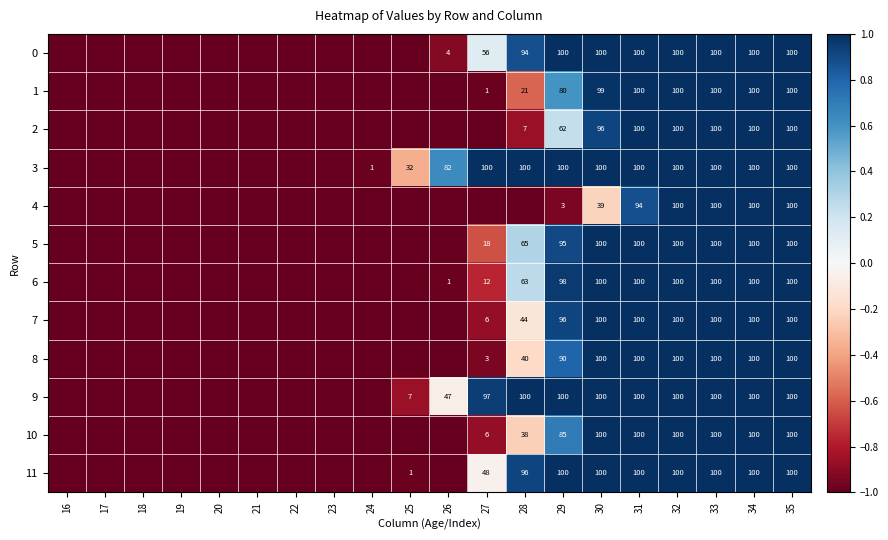

At which category does the chart reach its peak across all series?

29